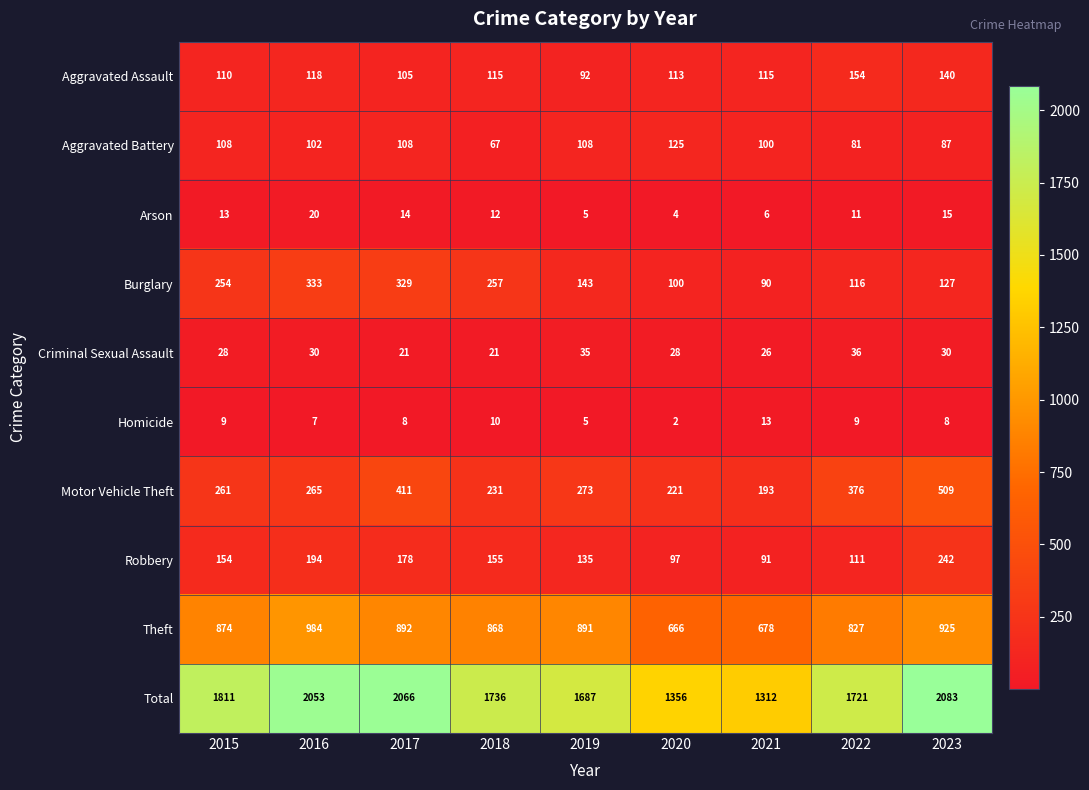

True or false: Arson has a value of 9 at 2023.

False